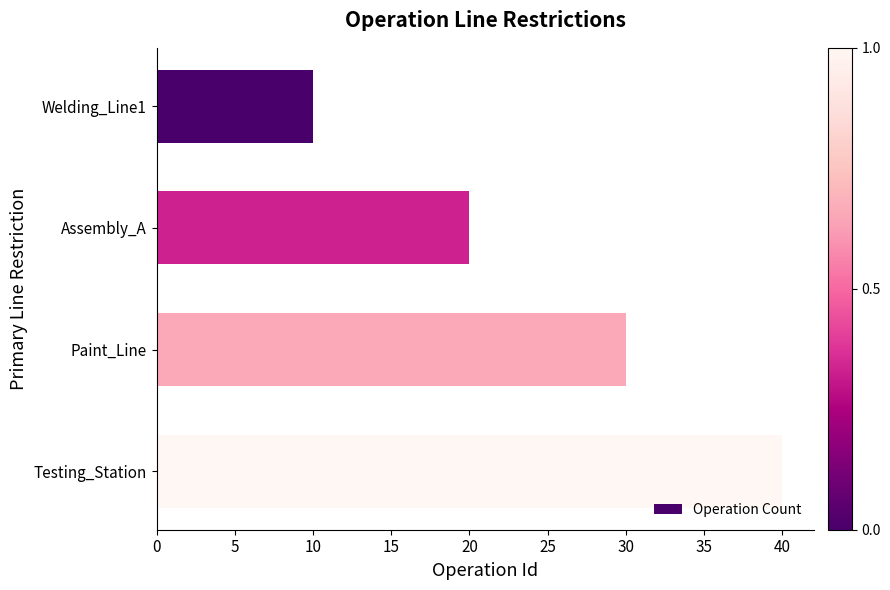

How many values are between 20 and 40?

3